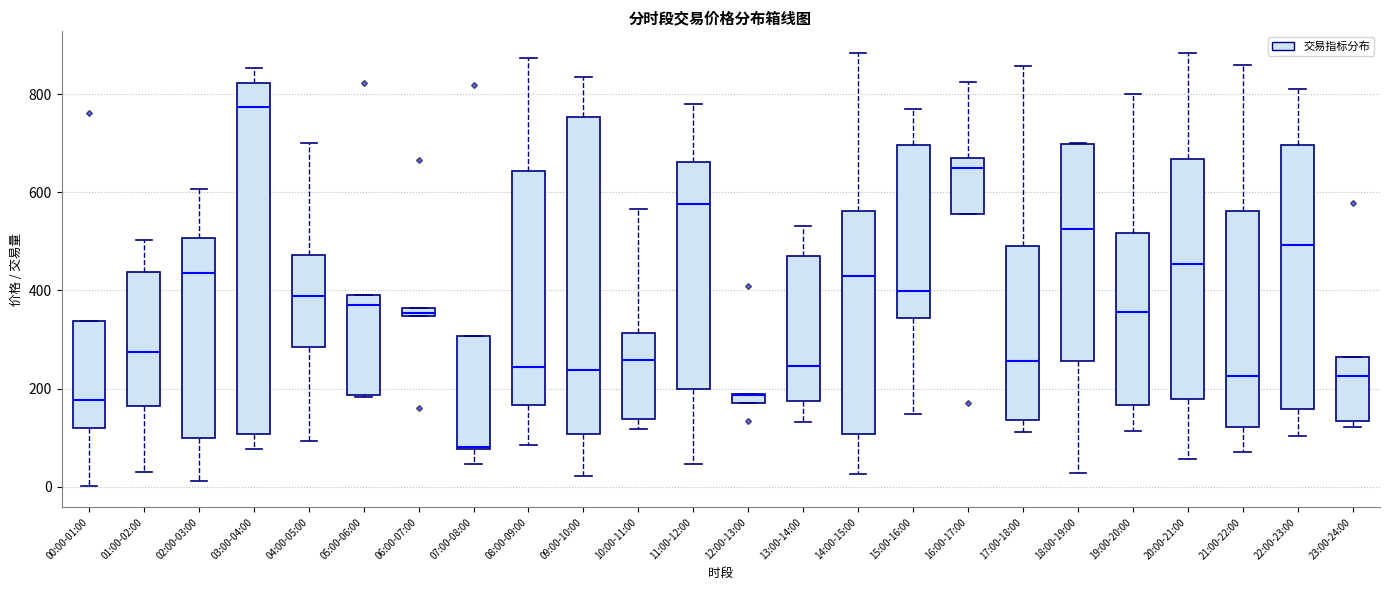

Which box is the tallest, from its lower edge to its upper edge?

03:00-04:00